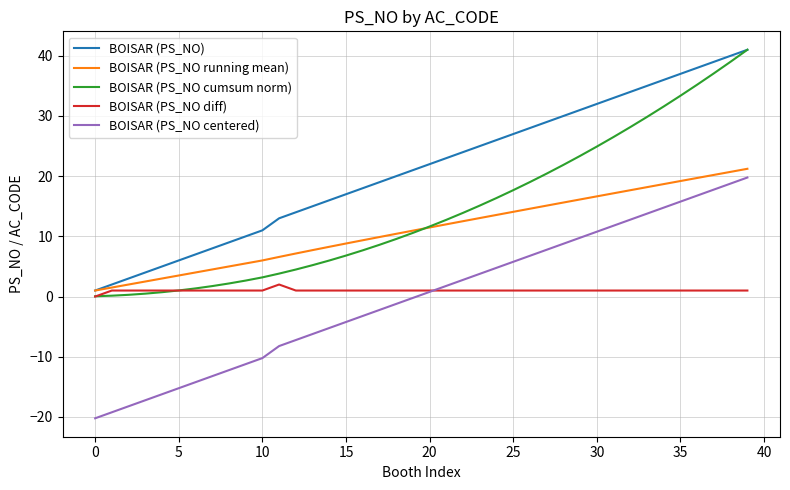

Count the number of categories in the chart.

40